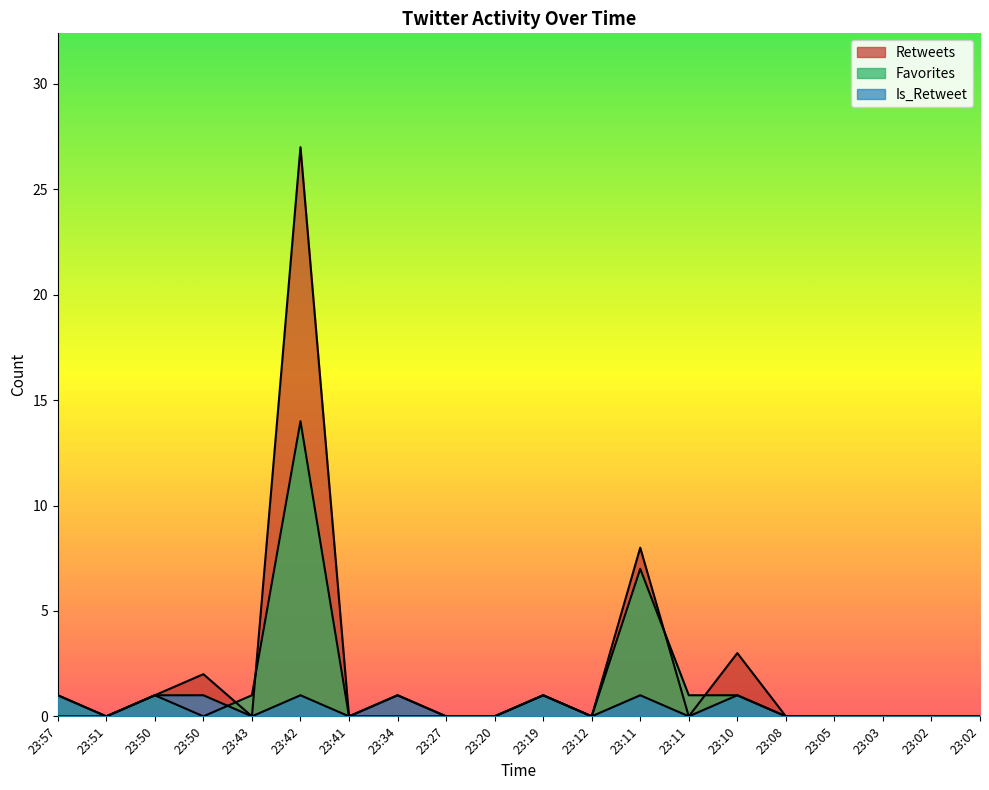

How many interior local valleys does the Retweets series have?

4